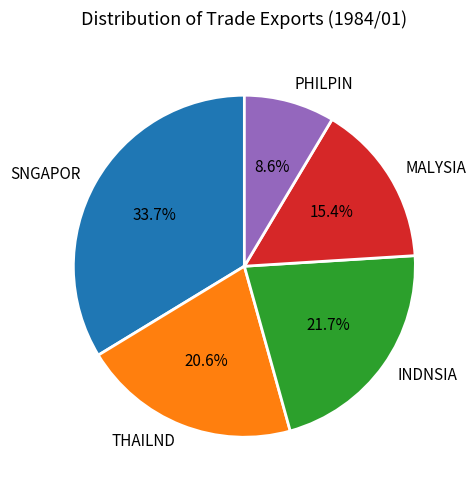

Do SNGAPOR and PHILPIN together represent more than half of the pie?

No